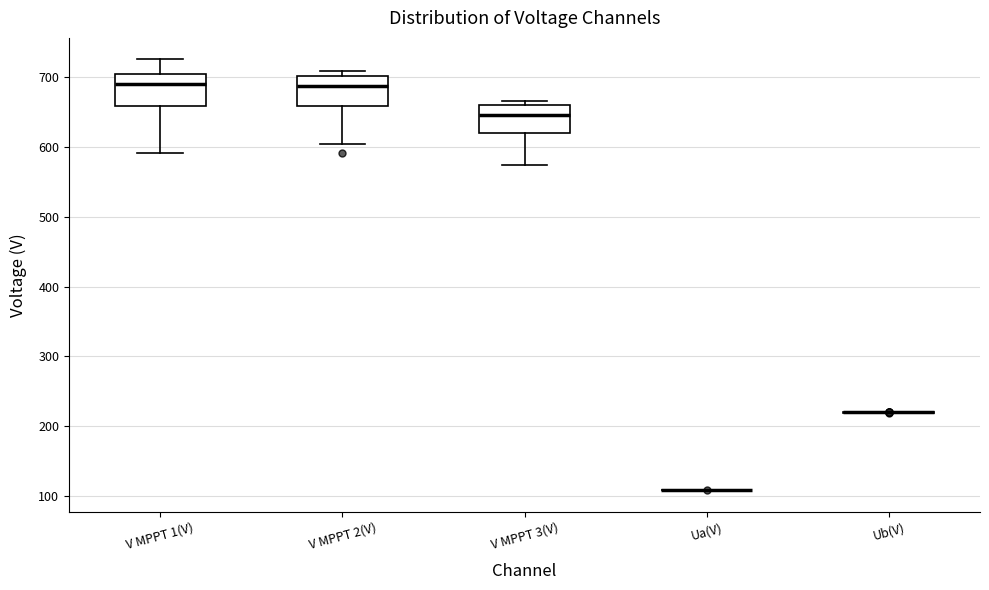

Reading left to right, transcribe this box plot: for each box, give where its median line is, the range the box spans, and where its two whiskers end, as read against the y-axis. The values are not printed on the chart, so give them approximately, as read against the axis.

V MPPT 1(V): median 690, box 660 to 710, whiskers 590 to 730
V MPPT 2(V): median 690, box 660 to 700, whiskers 600 to 710
V MPPT 3(V): median 650, box 620 to 660, whiskers 570 to 670
Ua(V): box collapsed to a line at 110, whiskers 110 to 110
Ub(V): box collapsed to a line at 220, whiskers 220 to 220